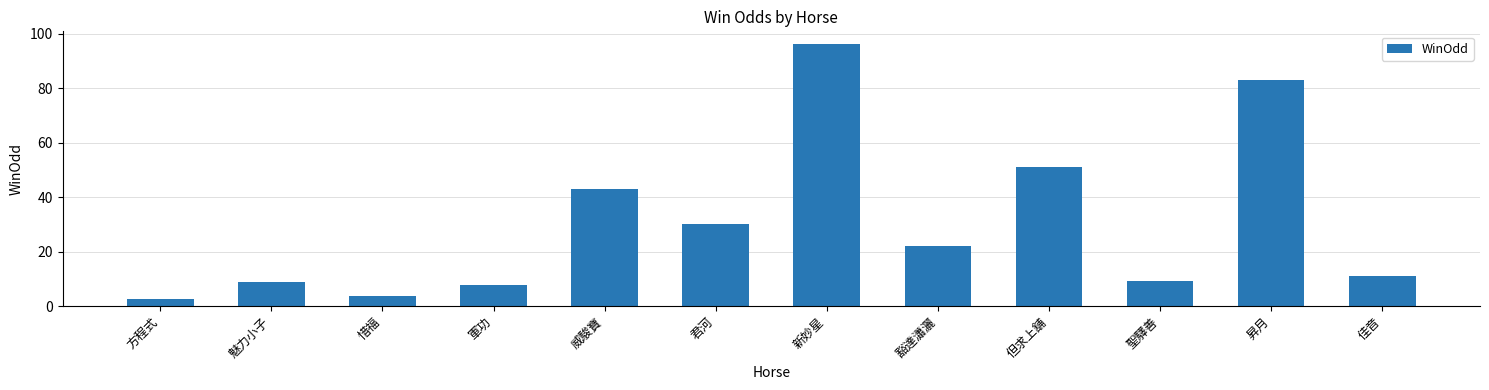

What is the label of the 2nd bar from the right?

昇月